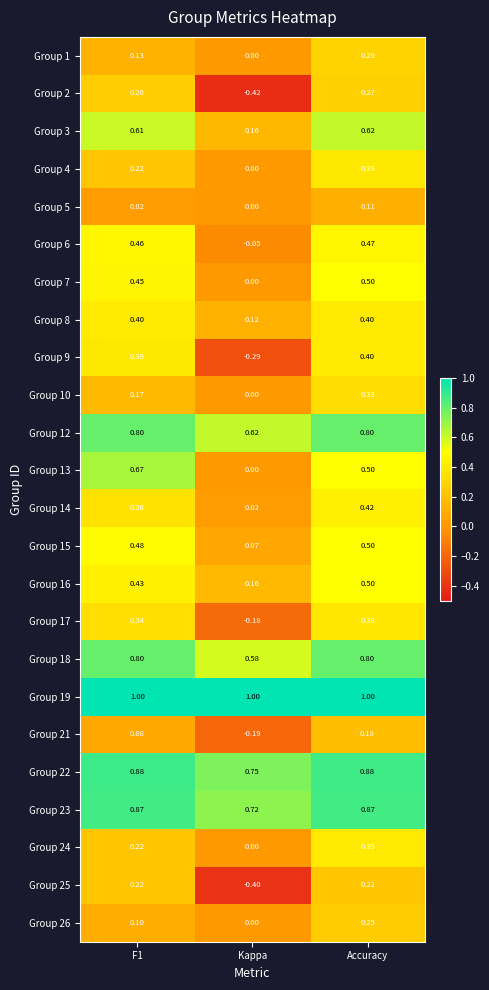

At how many categories does at least one series exceed 0?

3